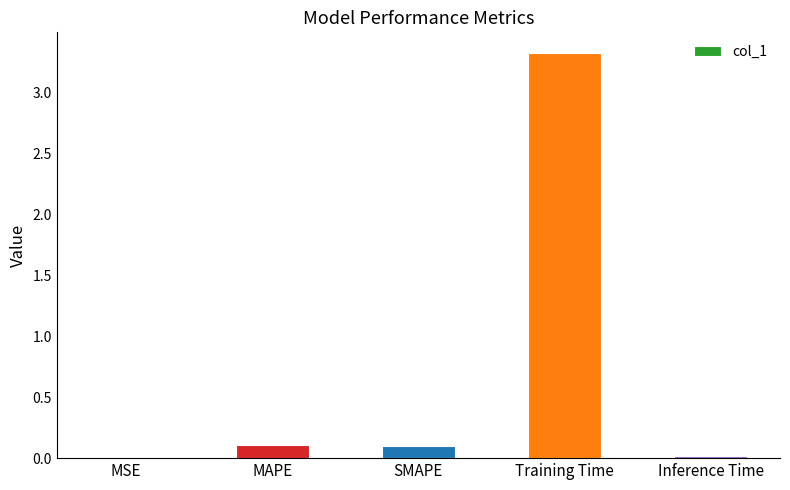

What is the maximum value shown in the chart?

3.3